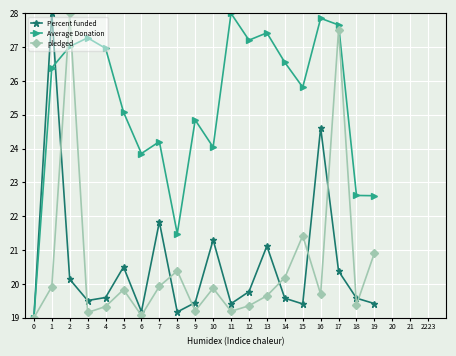

True or false: Average Donation has a value of 21.5 at 8.

True